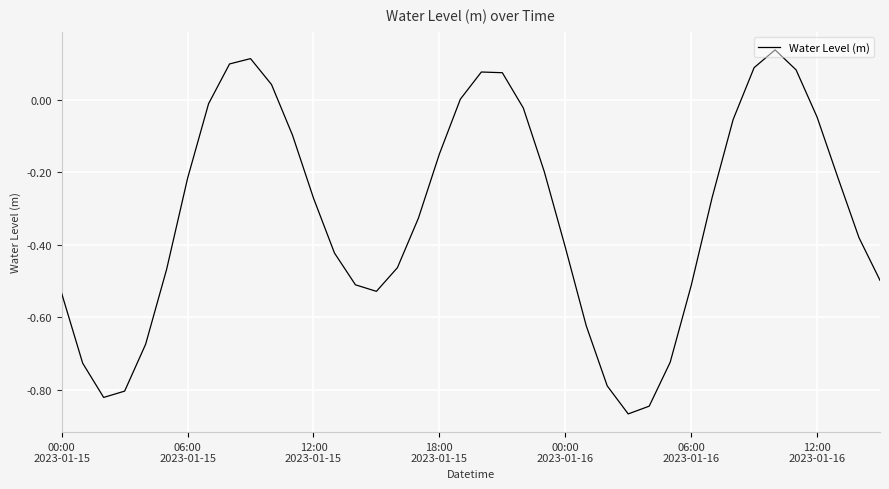

What is the difference between the maximum and minimum values?

1.0